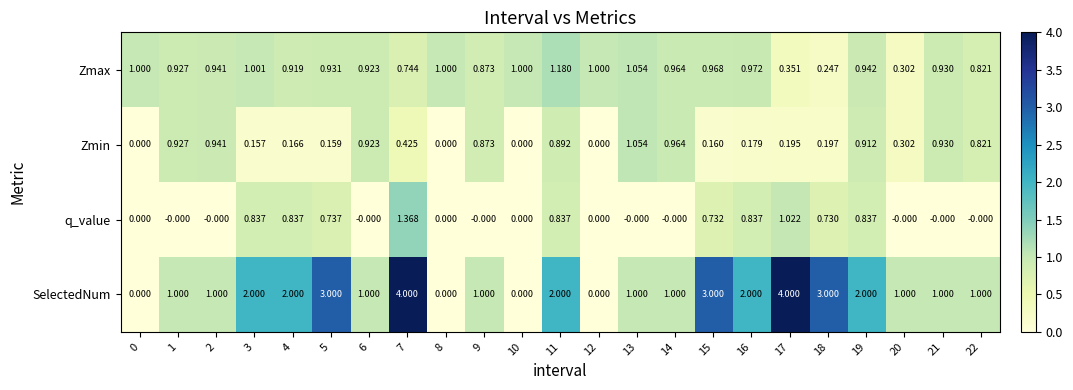

Between 8 and 22, which series saw the biggest shift?

SelectedNum